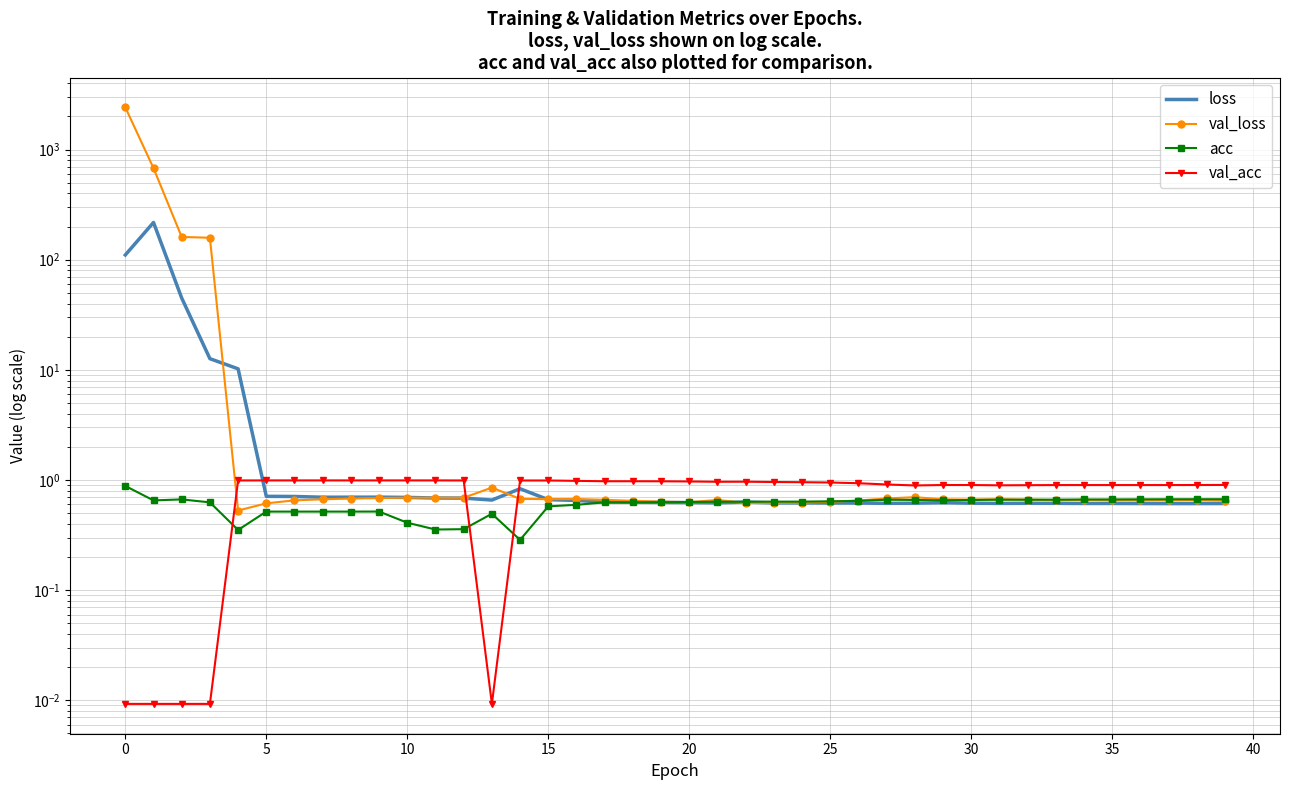

The val_acc series shows 0.2 at 39. True or false?

False